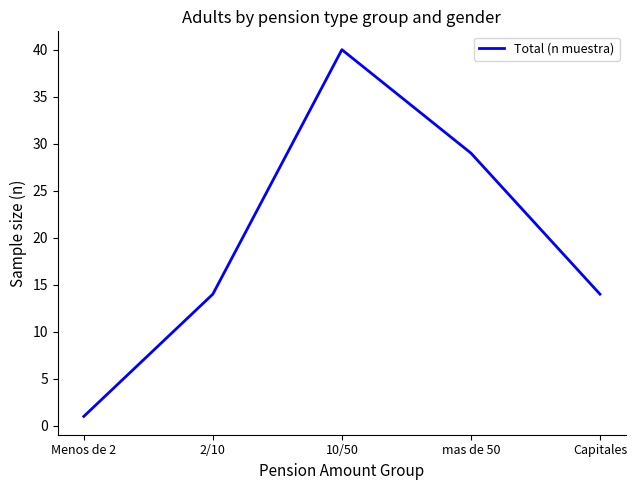

Which category has the lowest value across all series?

Menos de 2